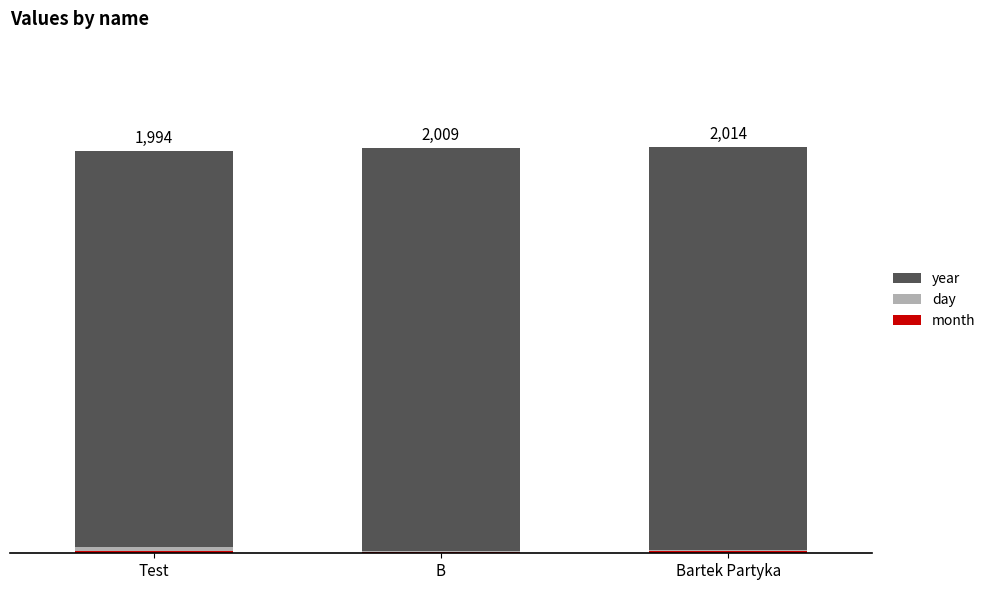

What is the label of the 2nd bar from the right?

B